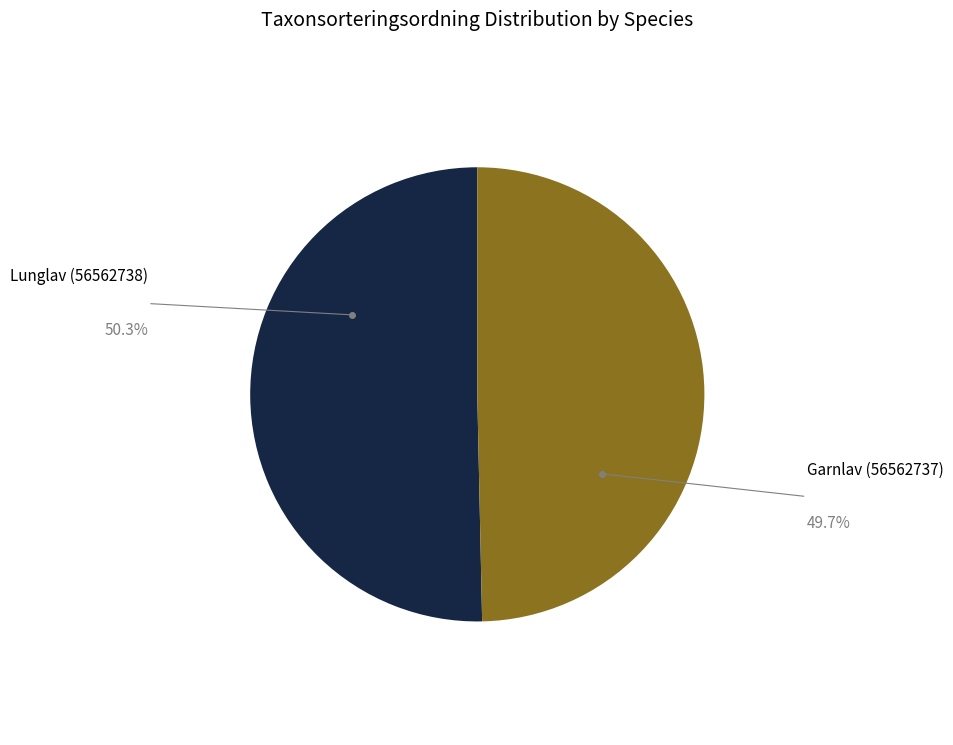

Does any single category account for the majority?

Yes